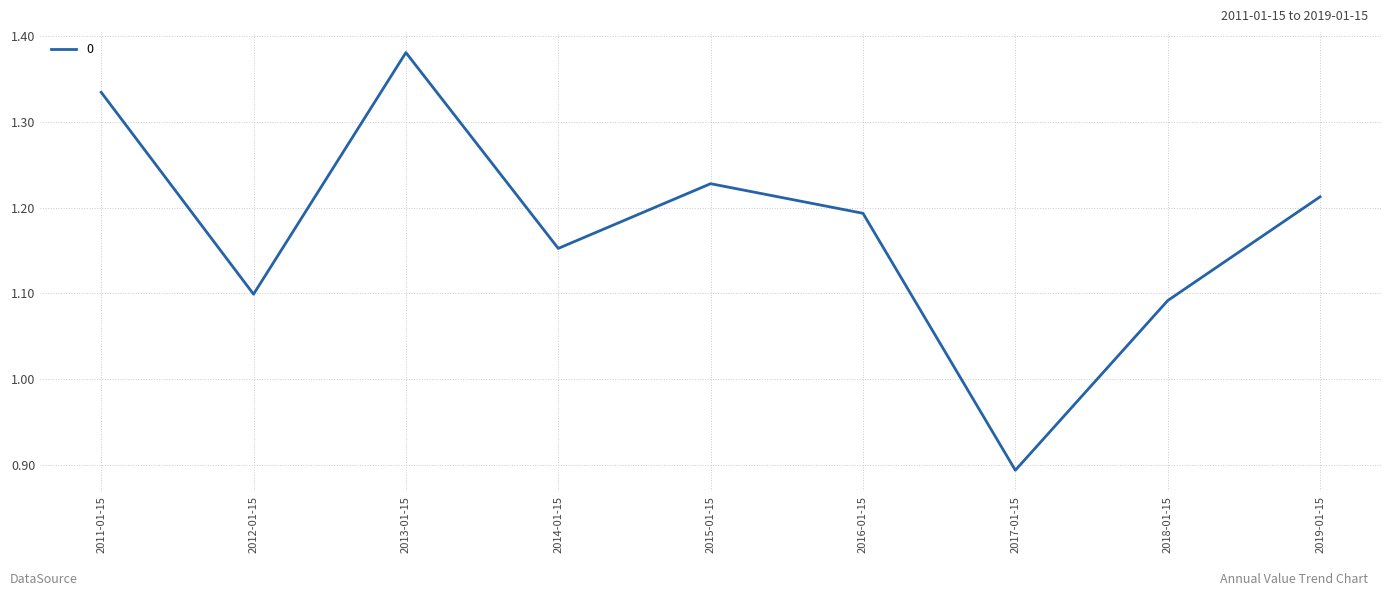

Count the number of data series in this chart.

1